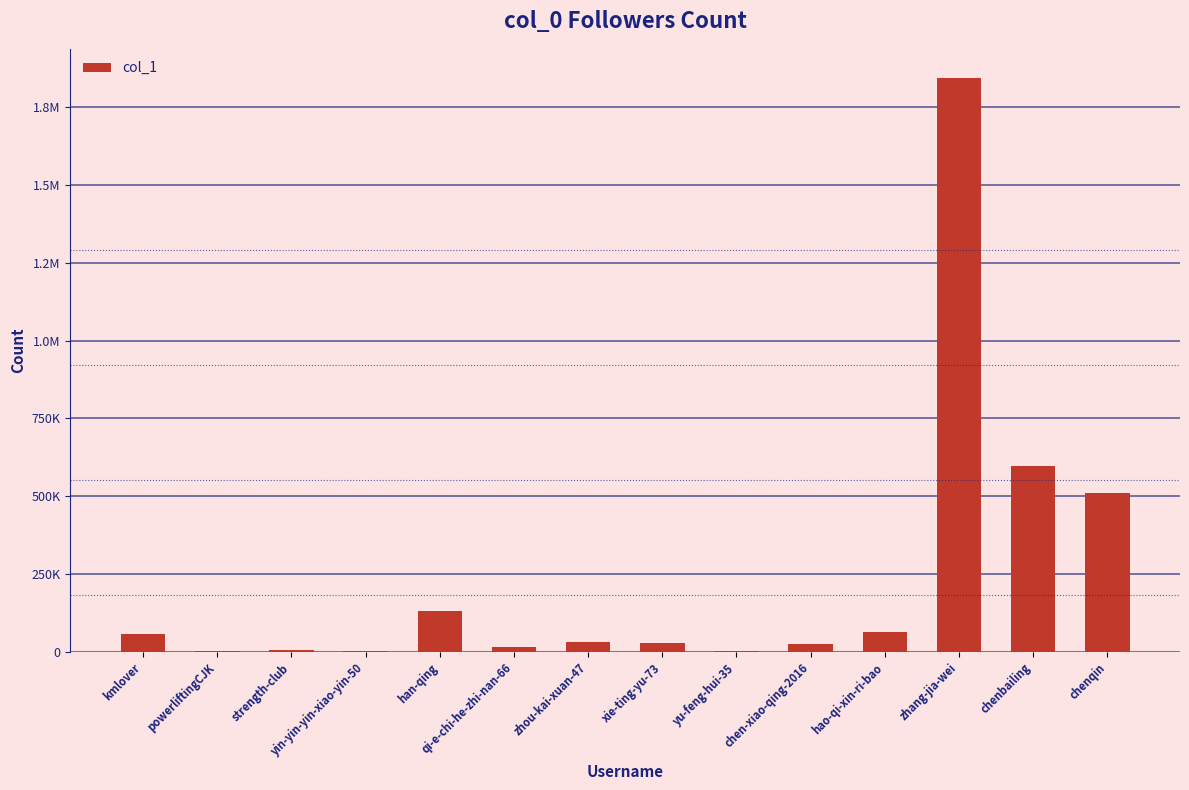

Where is the data nearest to the value 923327?

chenbailing